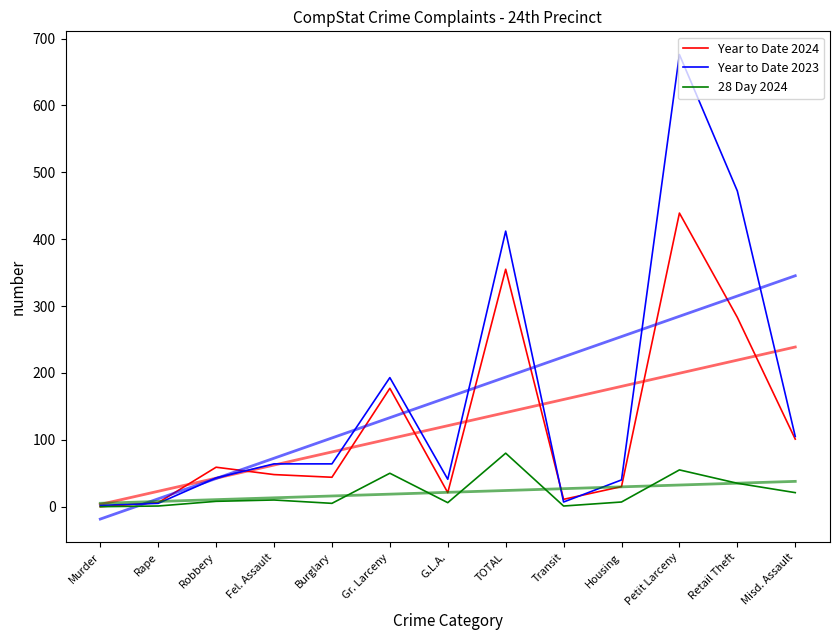

Where do Year to Date 2024 and Year to Date 2023 first cross each other?

Murder and Rape